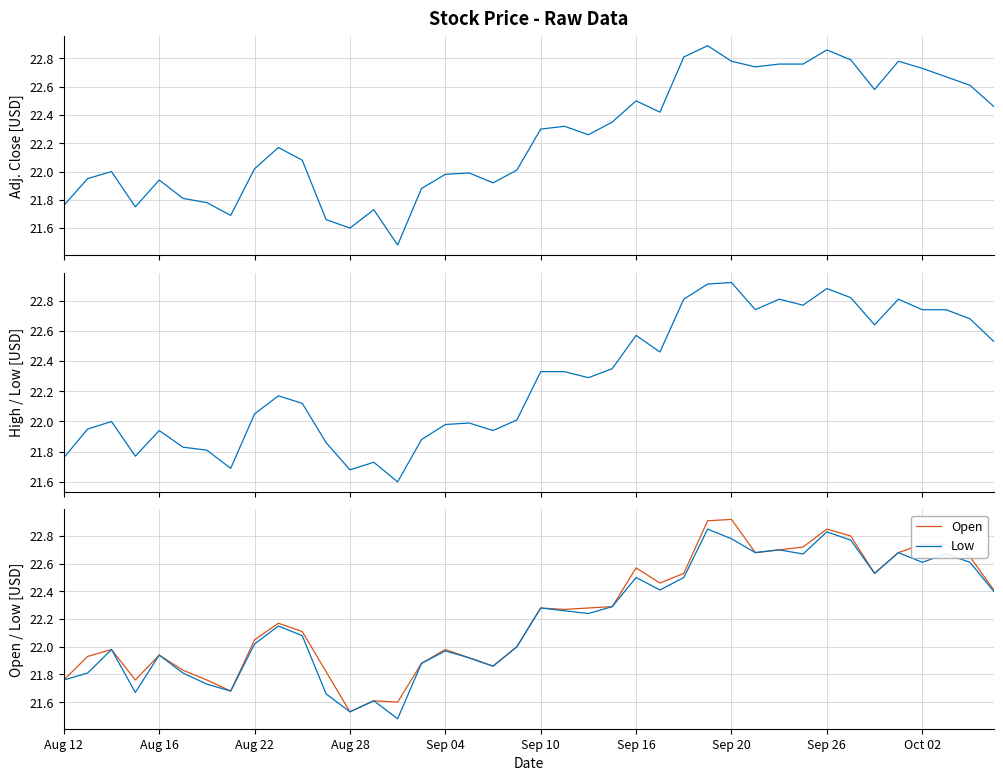

True or false: Low and High cross at least once.

False